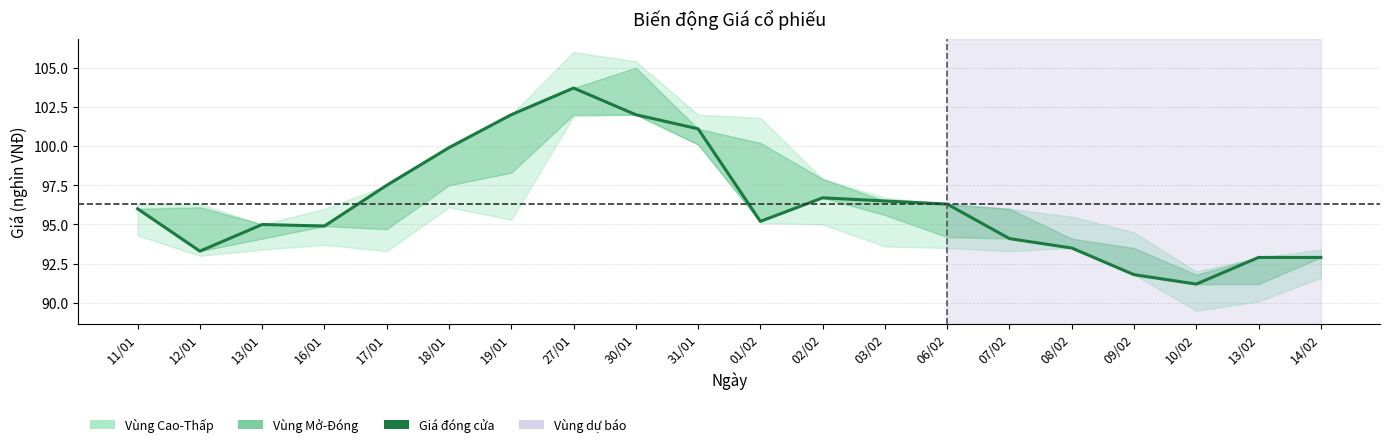

Where does the data first go above 96?

17/01